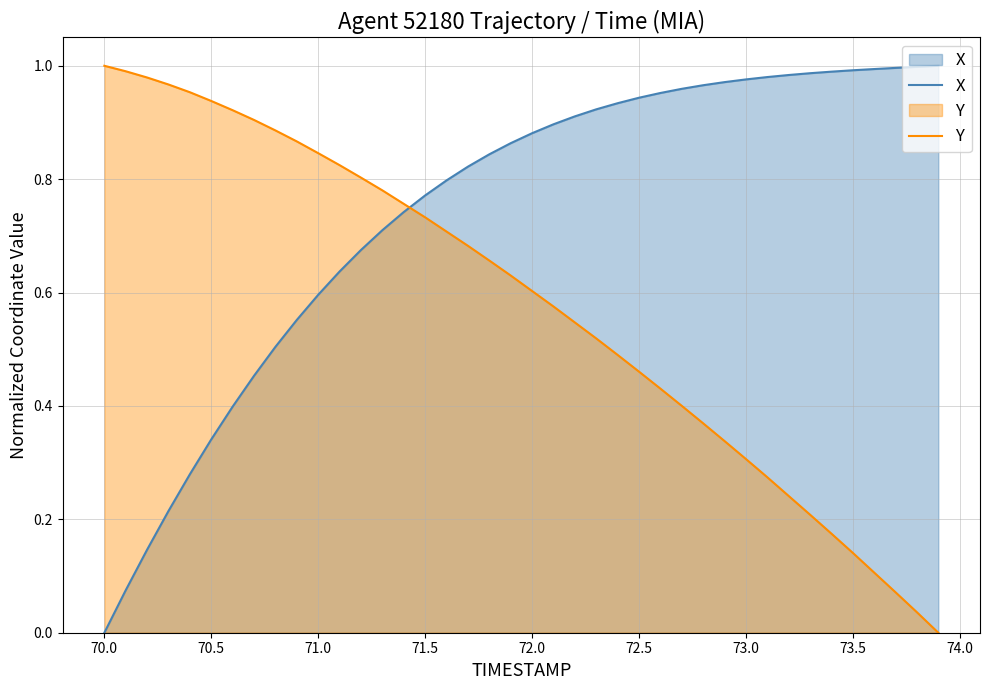

Which series has the largest total across all categories?

X